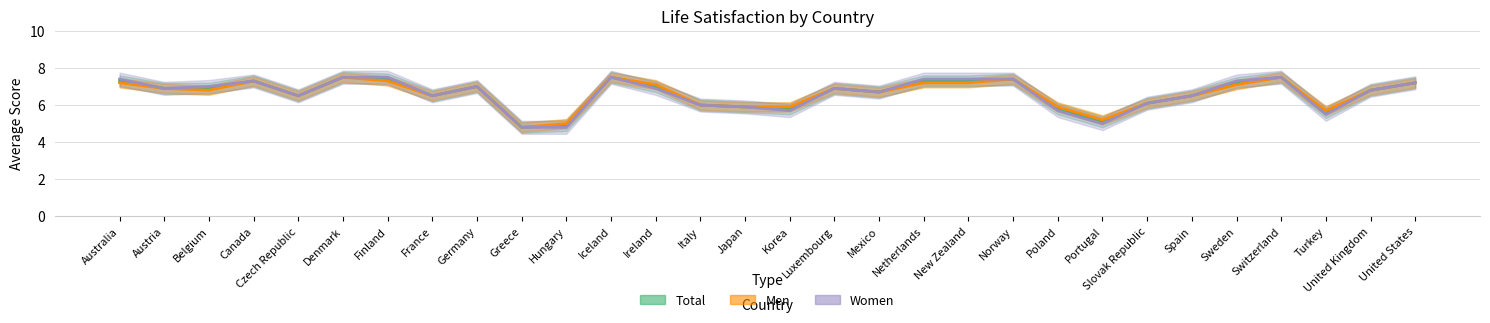

What is the average value of the Total series?

6.6